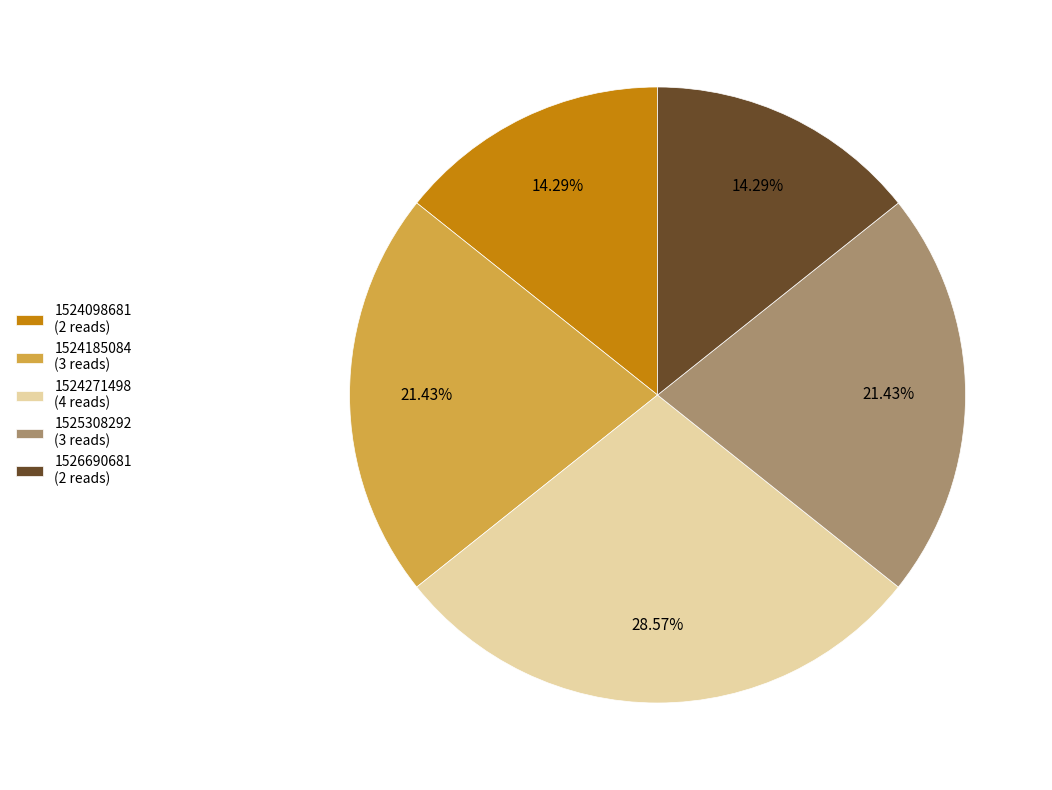

How many segments does this pie chart have?

5